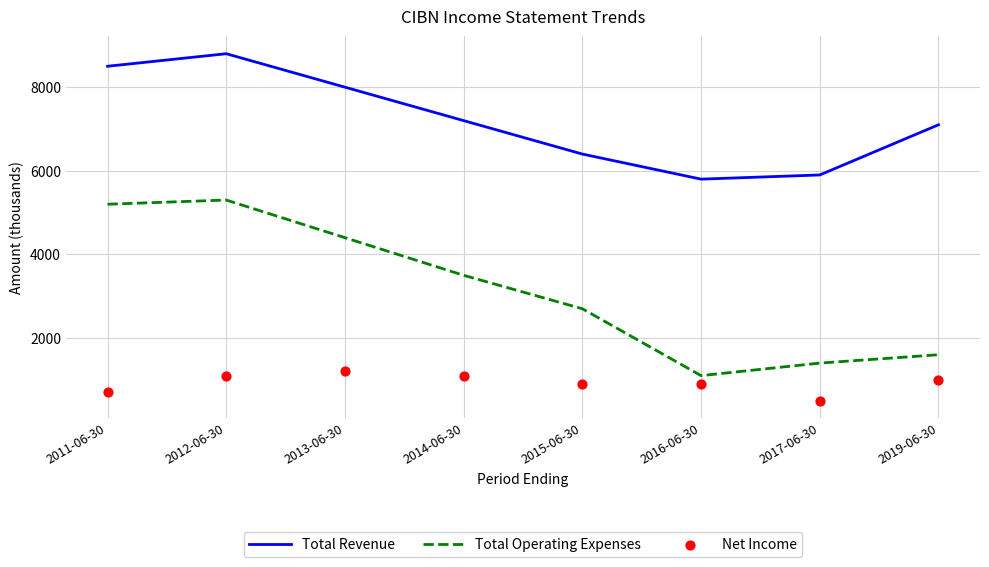

Which series has the largest total across all categories?

Total Revenue